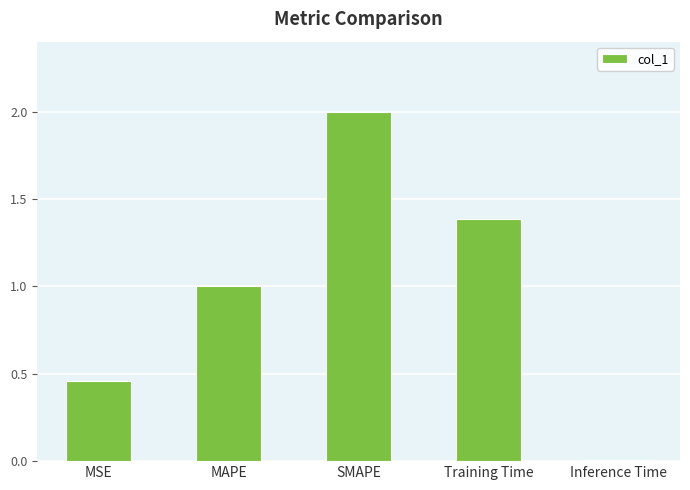

What is the label of the 3rd bar from the left?

SMAPE